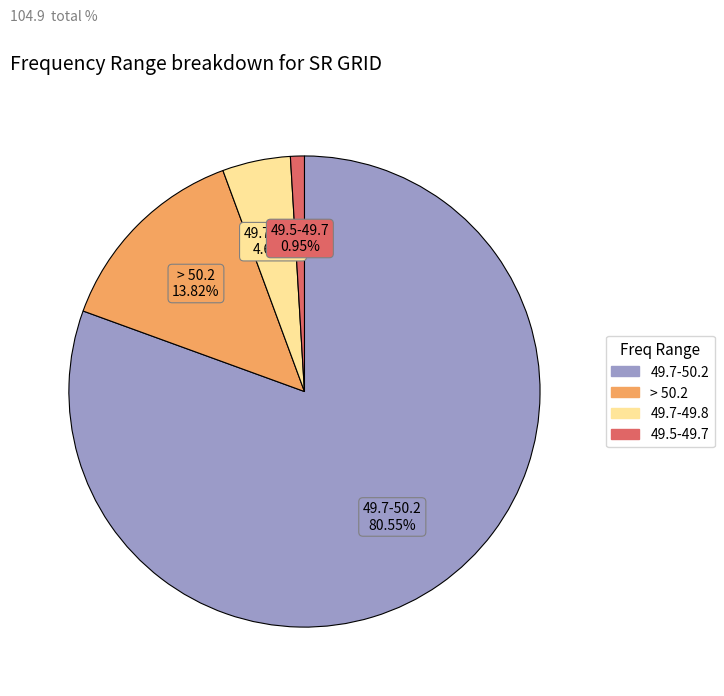

Is there any slice that represents more than half of the pie?

Yes